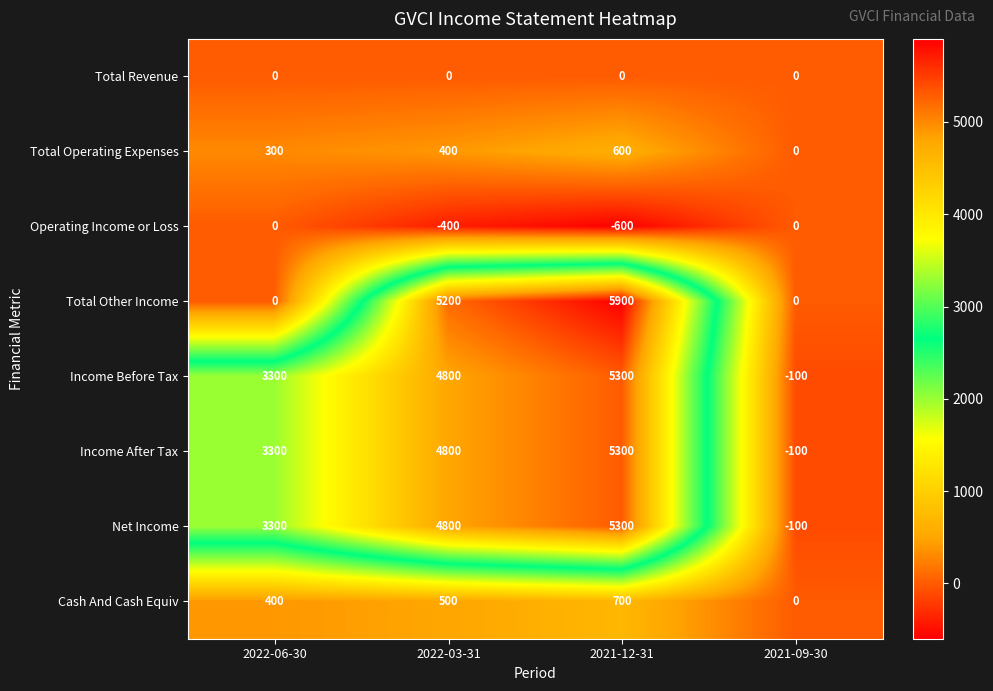

At which label does Operating Income or Loss reach its minimum?

2021-12-31